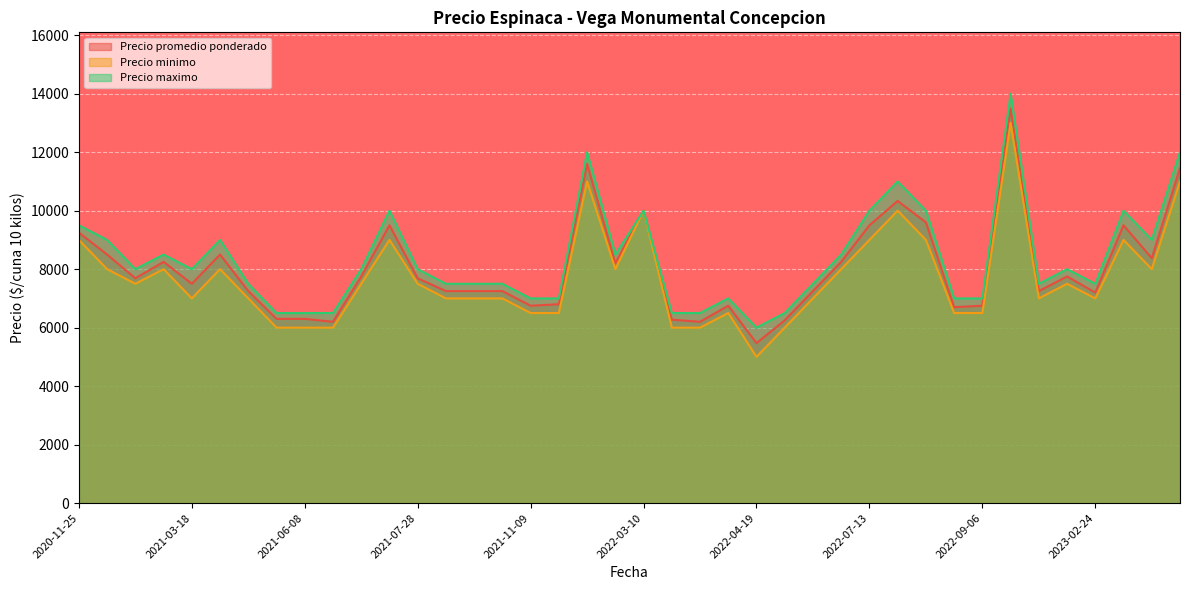

What are all the series names shown in the legend?

Precio promedio ponderado, Precio minimo, Precio maximo